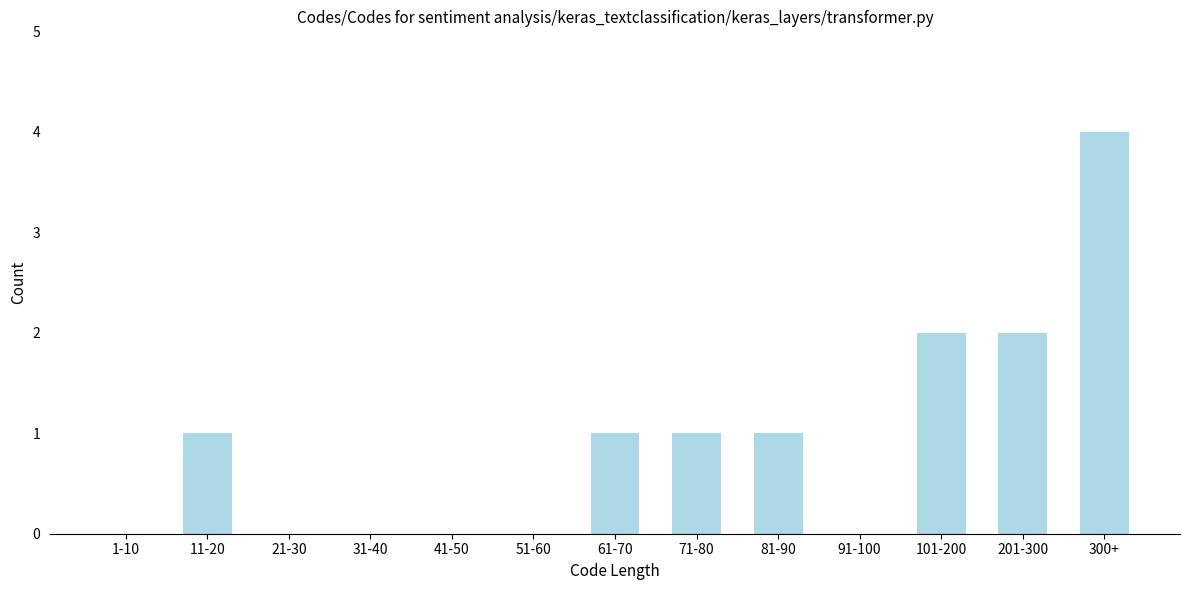

Reading right to left, what are all the values shown in this chart?

300+=4	201-300=2	101-200=2	91-100=0	81-90=1	71-80=1	61-70=1	51-60=0	41-50=0	31-40=0	21-30=0	11-20=1	1-10=0